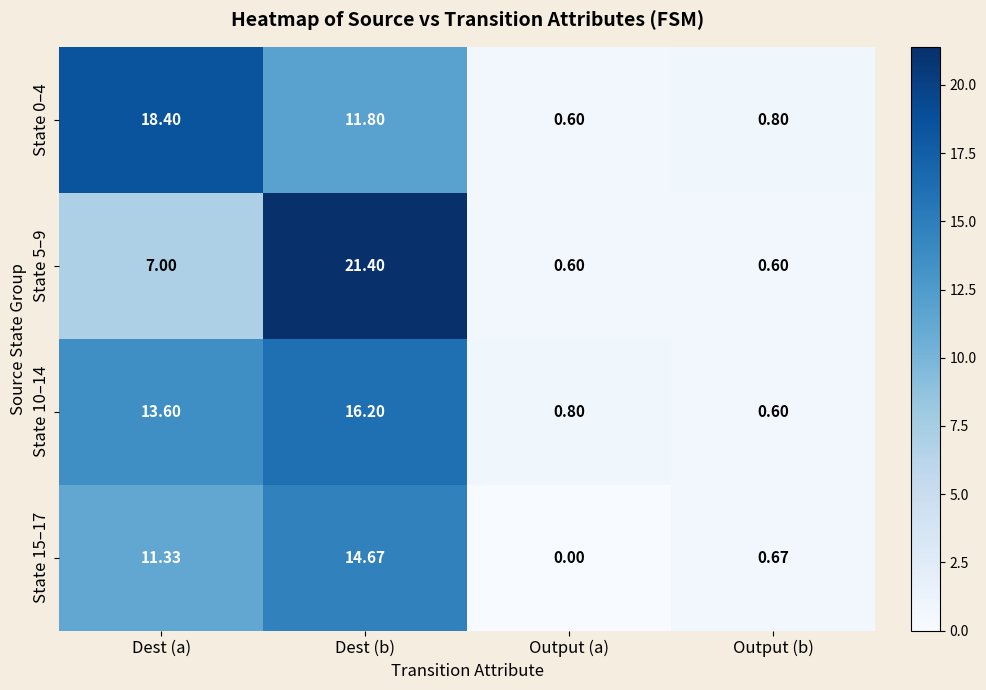

Which category has the highest value in the State 0–4 series?

Dest (a)